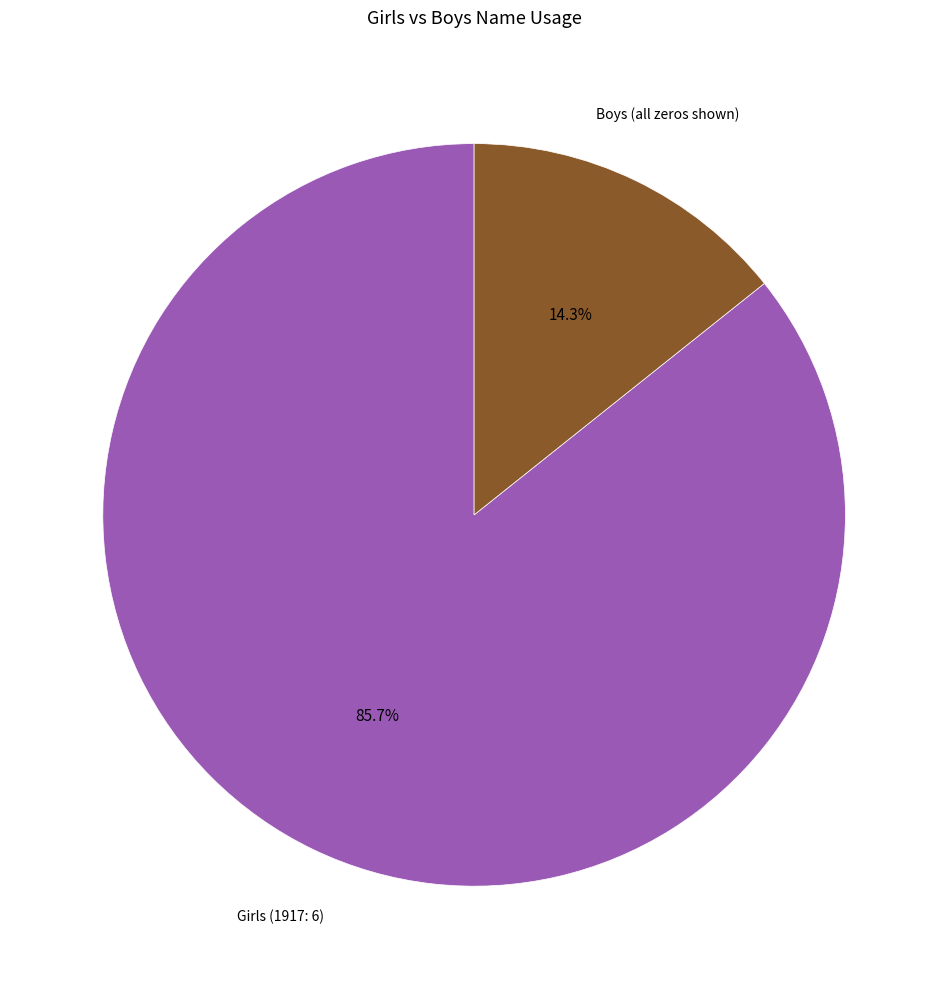

Is there any slice that represents more than half of the pie?

Yes